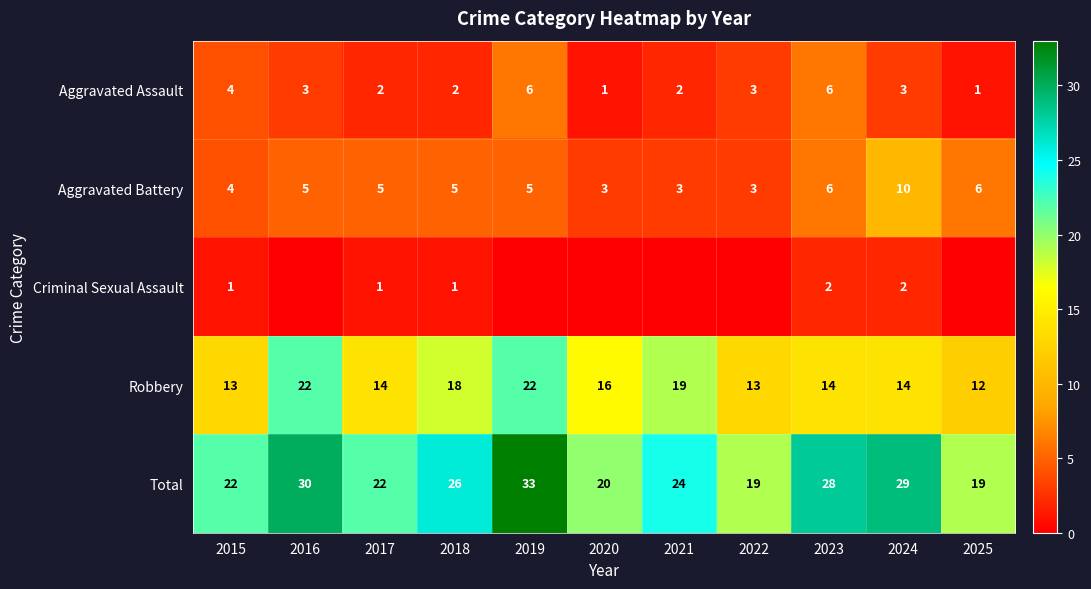

Count the Robbery values in the range 13 to 19.

8